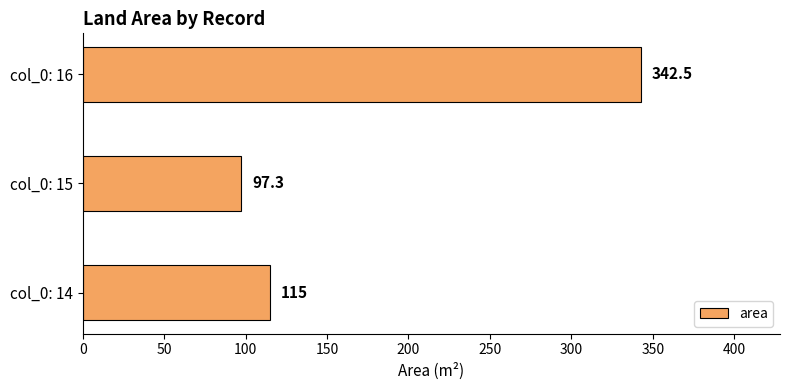

How many data points are less than 115?

1